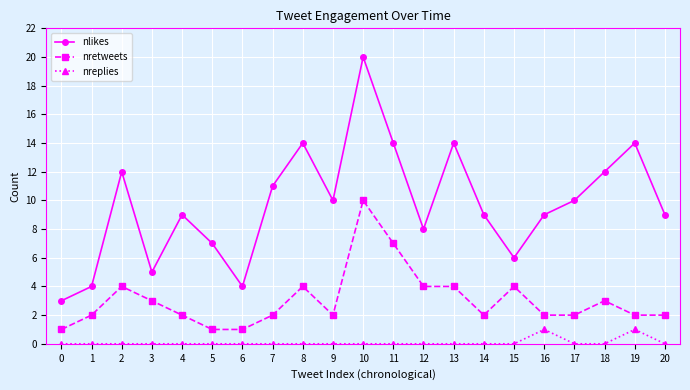

Rank the series at 12 from lowest to highest value.

nreplies, nretweets, nlikes